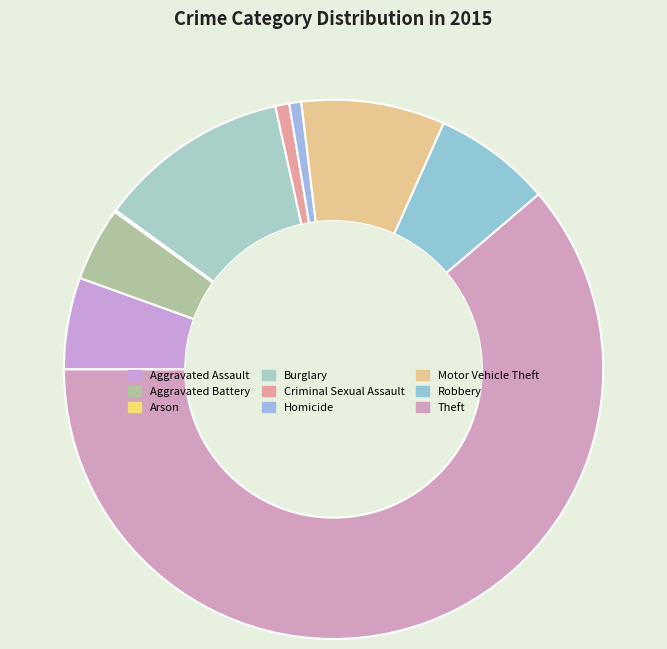

Which category accounts for the majority?

Theft